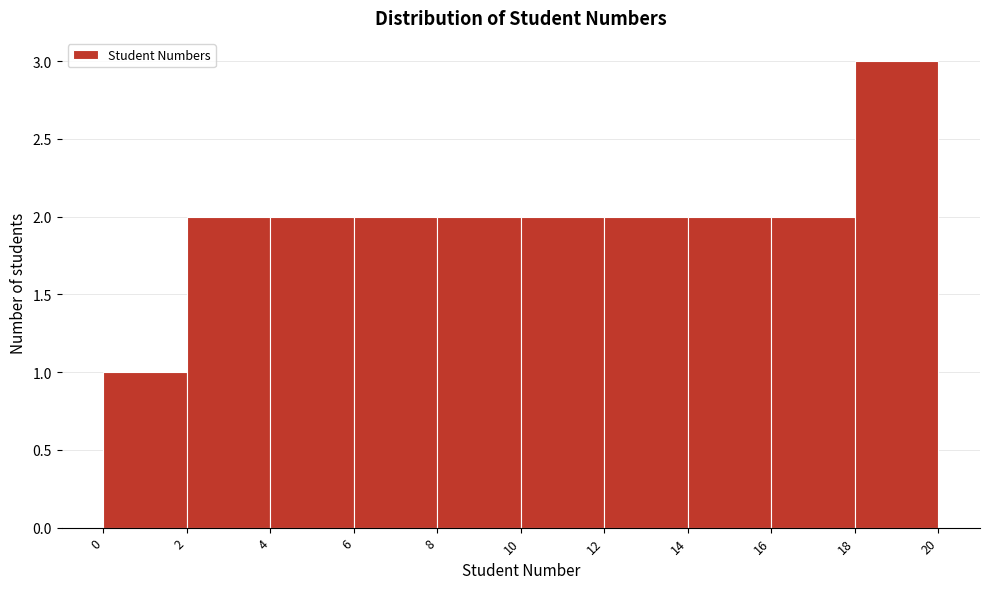

Reading left to right, transcribe this chart: for each bar, give the range it covers on the x-axis and its height. The values are not printed on the chart, so give them approximately, as read against the axis.

0 to 2: 1
2 to 4: 2
4 to 6: 2
6 to 8: 2
8 to 10: 2
10 to 12: 2
12 to 14: 2
14 to 16: 2
16 to 18: 2
18 to 20: 3